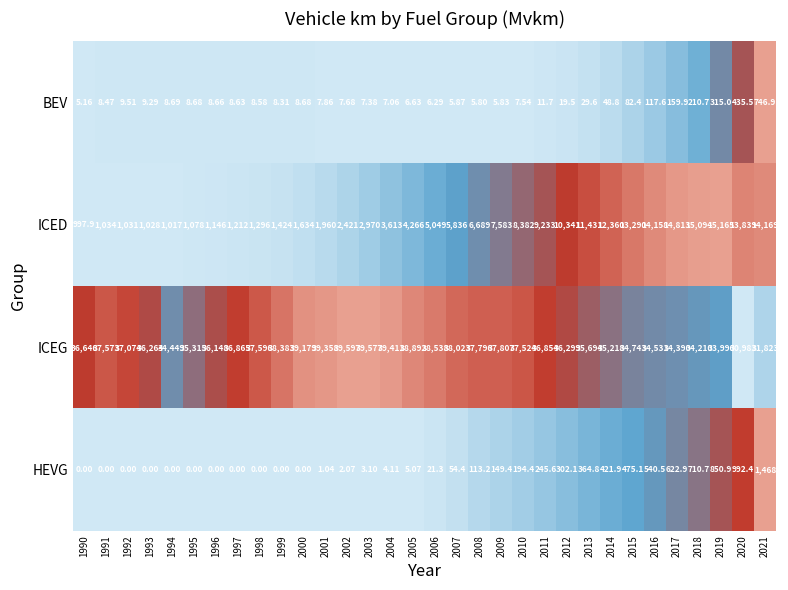

Is the value of HEVG at 2007 greater than the value of BEV at 2018?

No